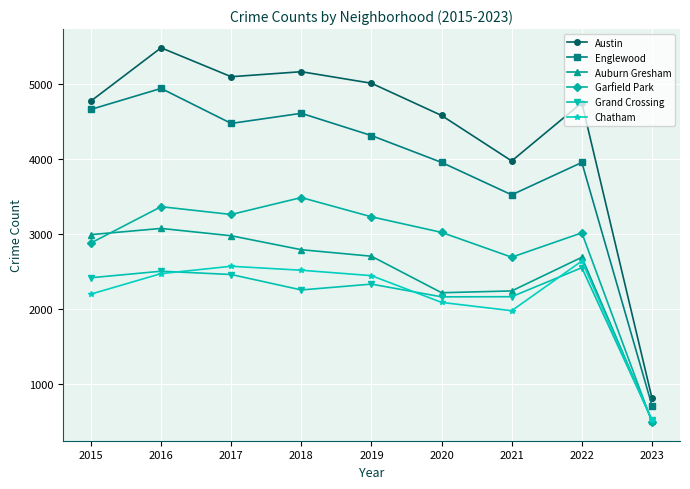

How many data points in Austin are less than 4771?

4